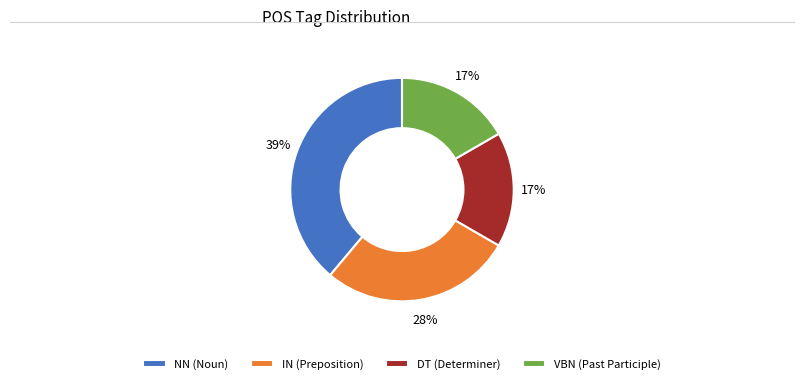

Combined, do DT (Determiner) and IN (Preposition) account for over 50%?

No